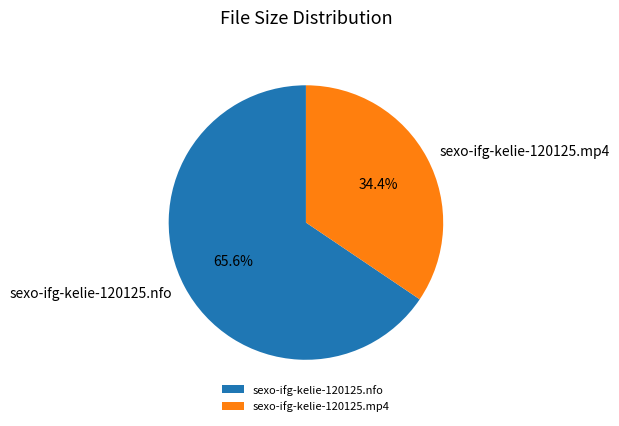

Which category has the biggest portion of the pie?

sexo-ifg-kelie-120125.nfo